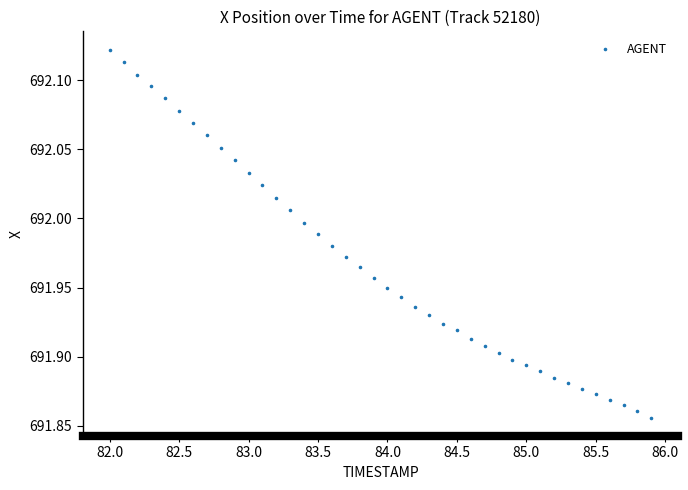

What is the range of Y values (max minus min)?

0.3